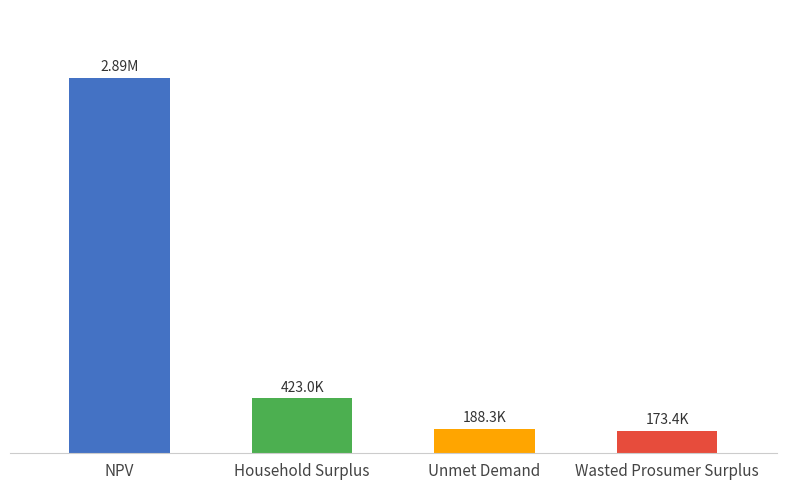

Reading left to right, what are all the values shown in this chart?

2889989.3	423035.0	188256.8	173398.7